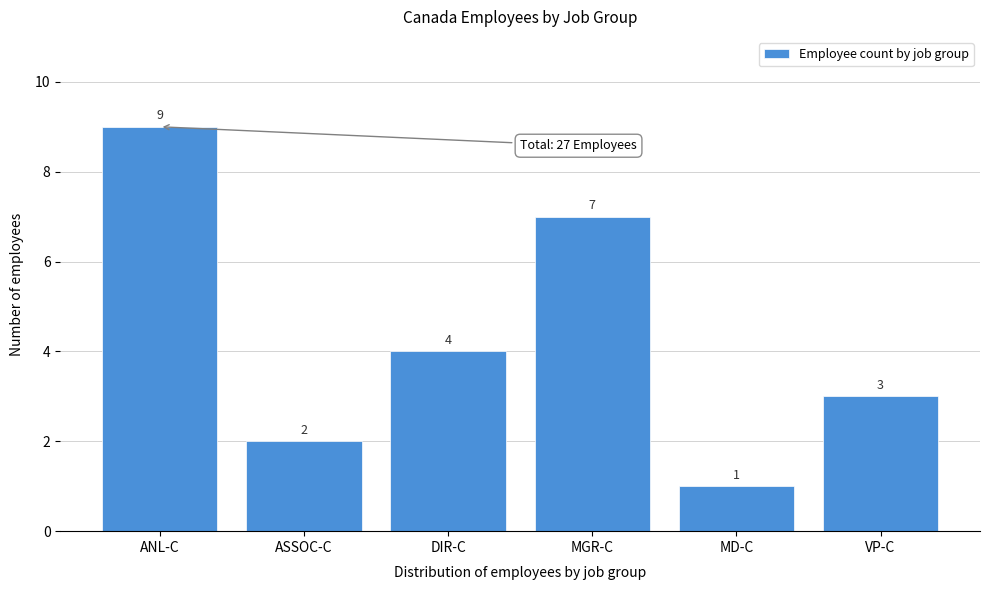

Reading right to left, list all the values displayed in this chart.

VP-C=3	MD-C=1	MGR-C=7	DIR-C=4	ASSOC-C=2	ANL-C=9